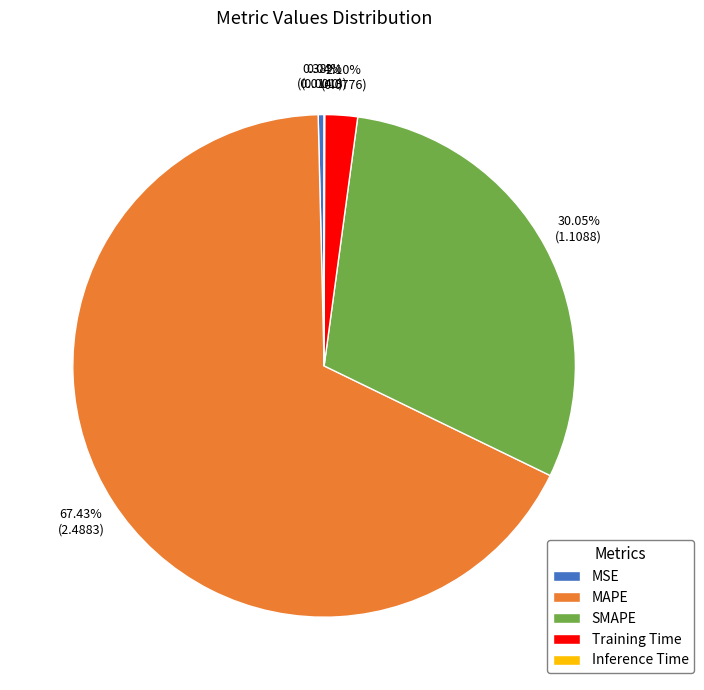

The SMAPE slice represents 20% of the pie. True or false?

False